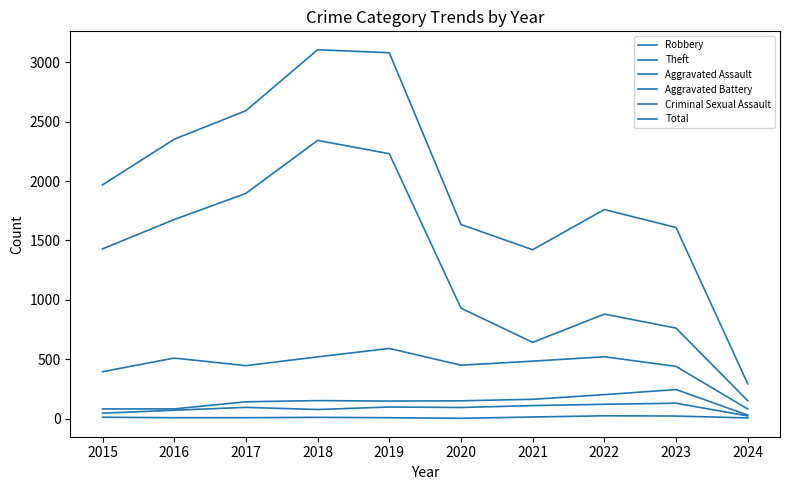

How many distinct data groups are displayed?

6